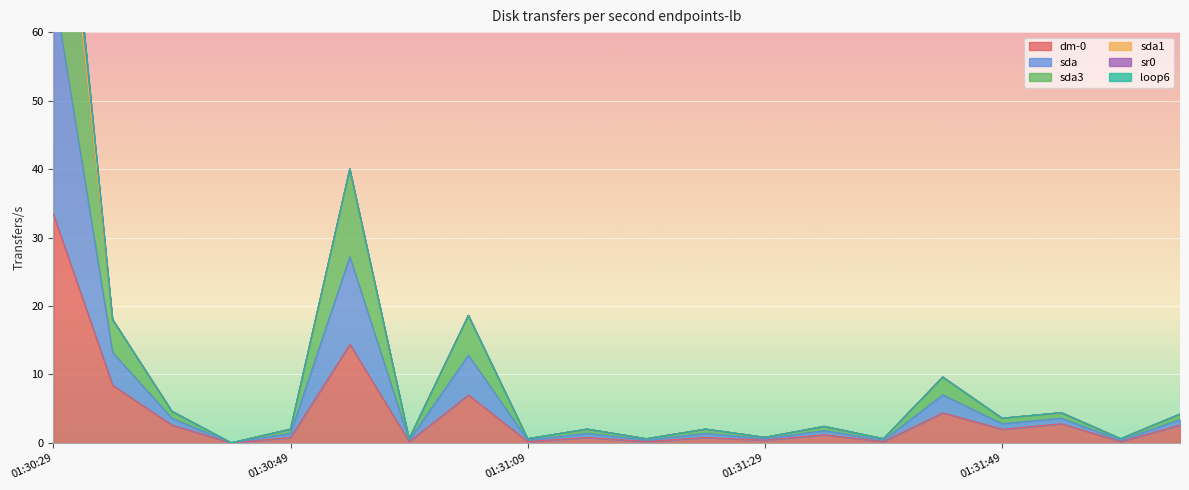

At which category is the sum across all series the highest?

01:30:29